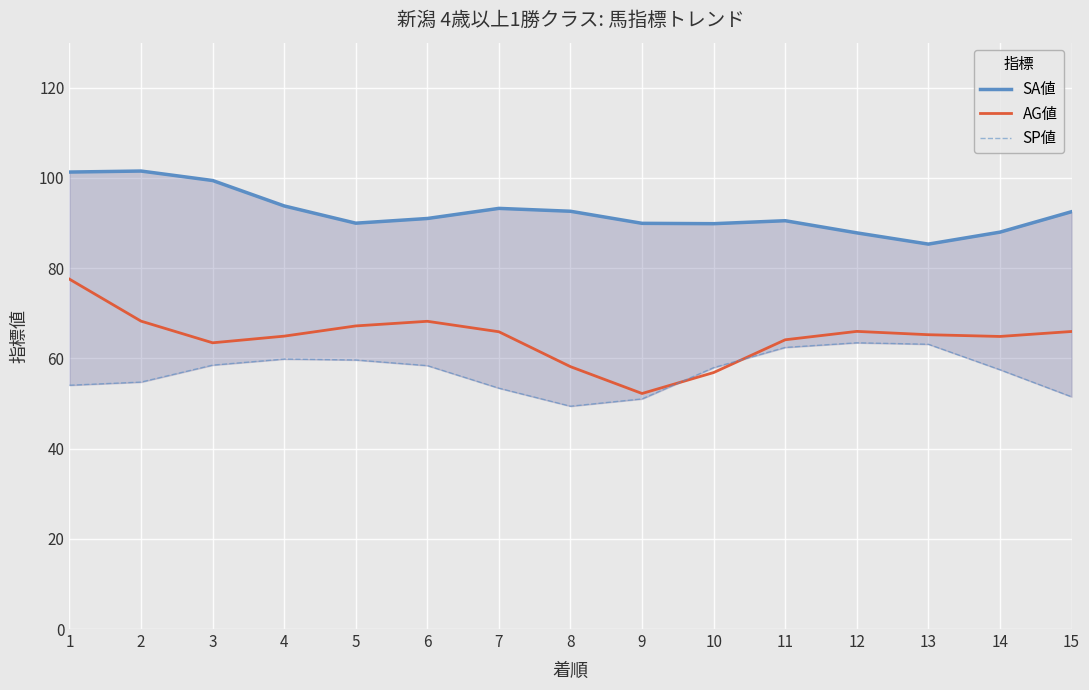

At which category is the sum across all series the highest?

1